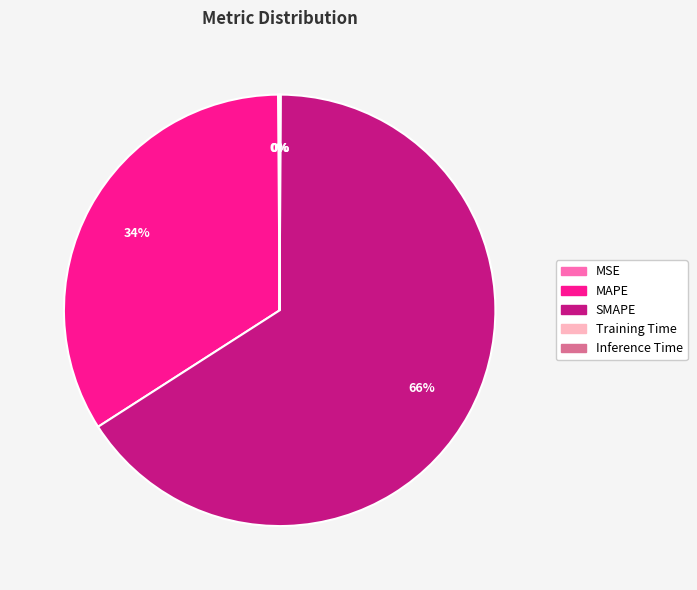

To the nearest percent, what is the average slice percentage?

20%